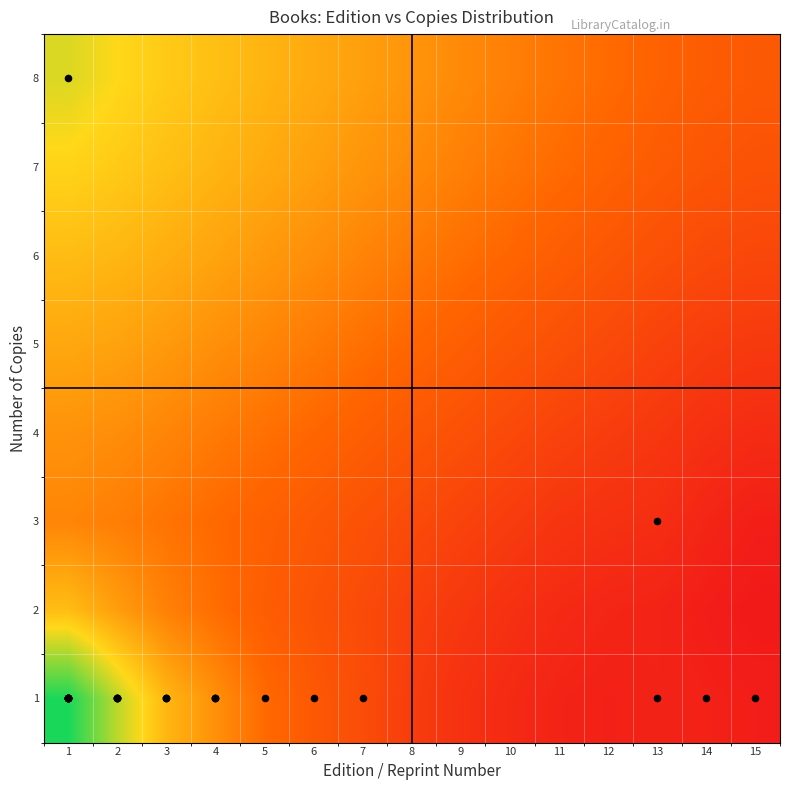

What is the total value across all series at 2?

28.7